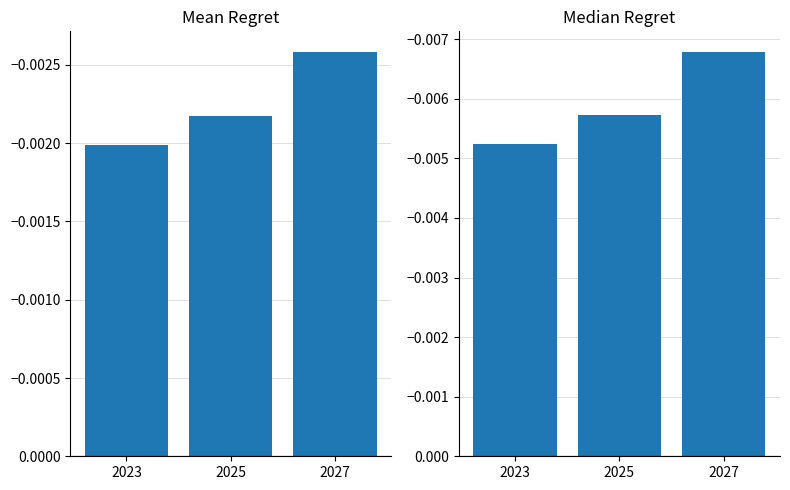

At which category is the sum across all series the highest?

2023